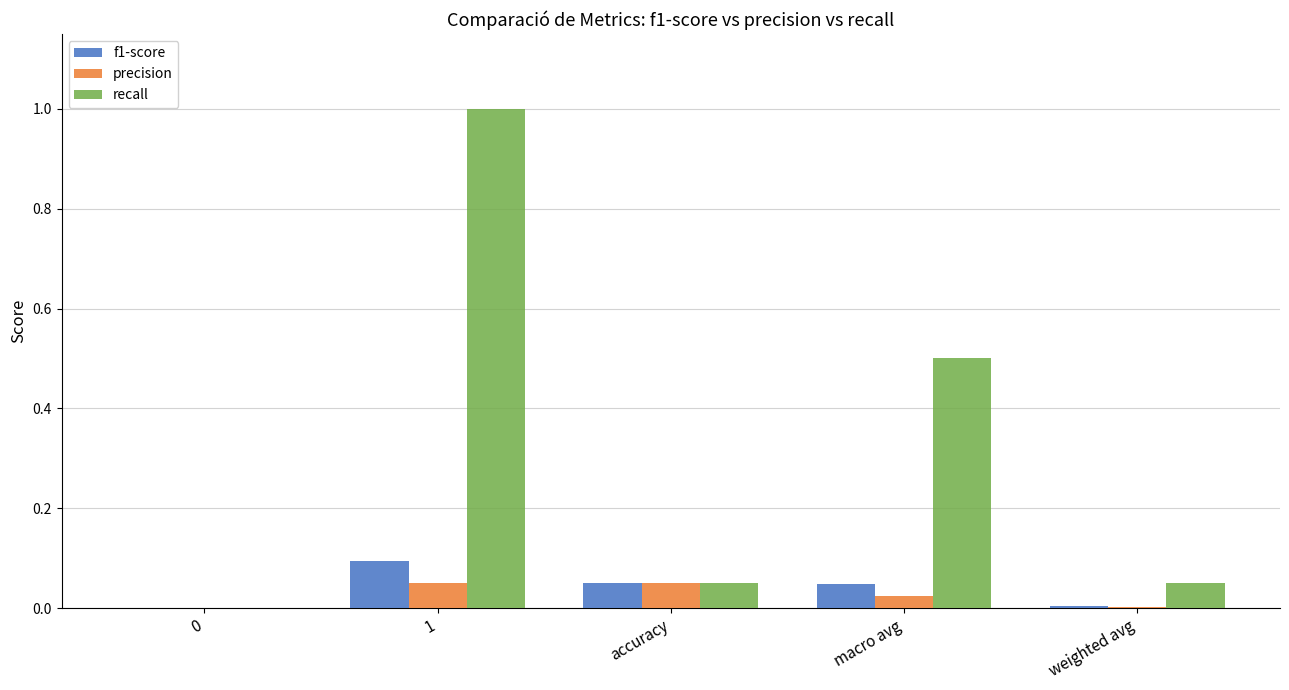

What is the highest value of the recall series?

1.0